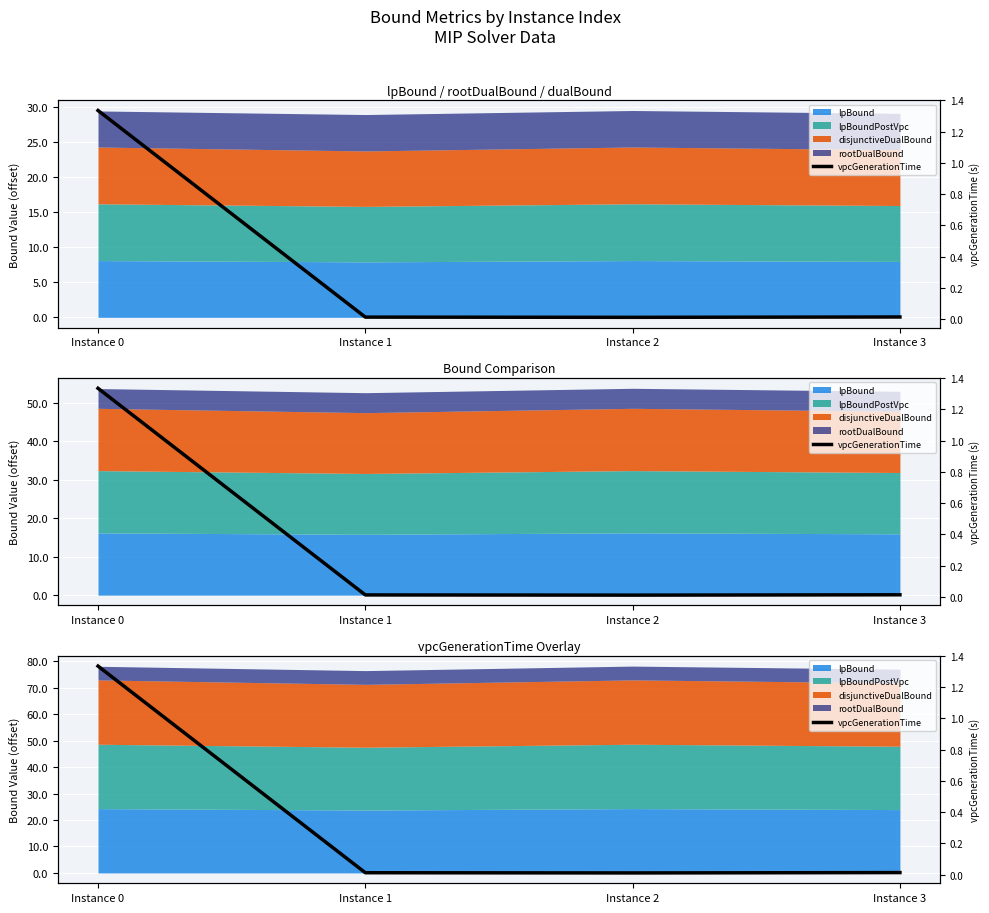

Where is the first local minimum?

Instance 2